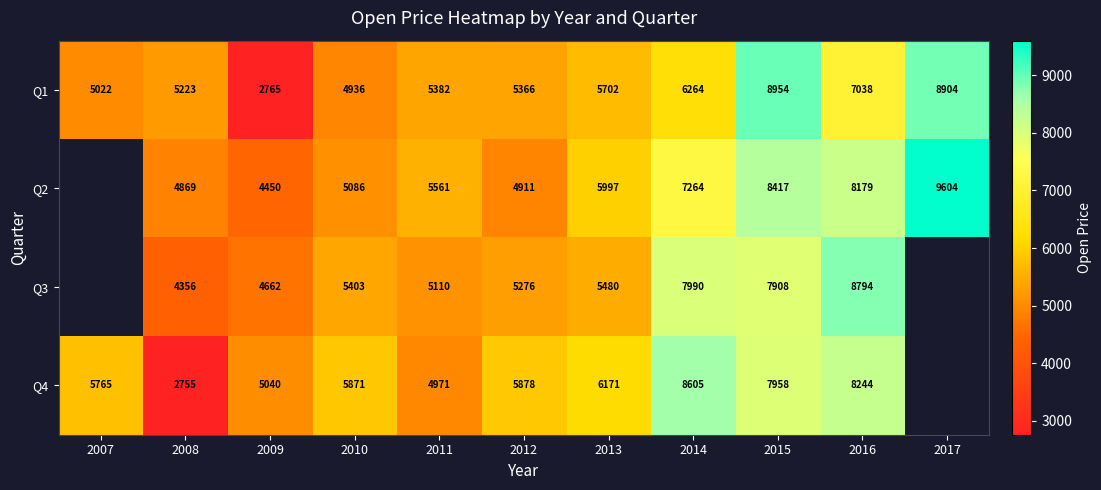

Count the number of categories in the chart.

11